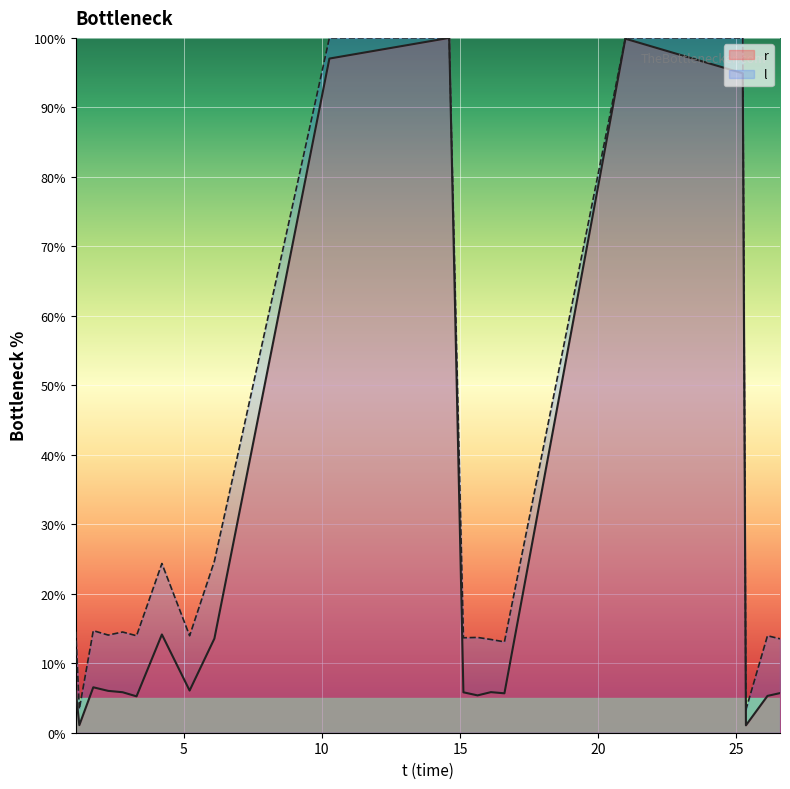

At which label does l first exceed 14?

1.088517